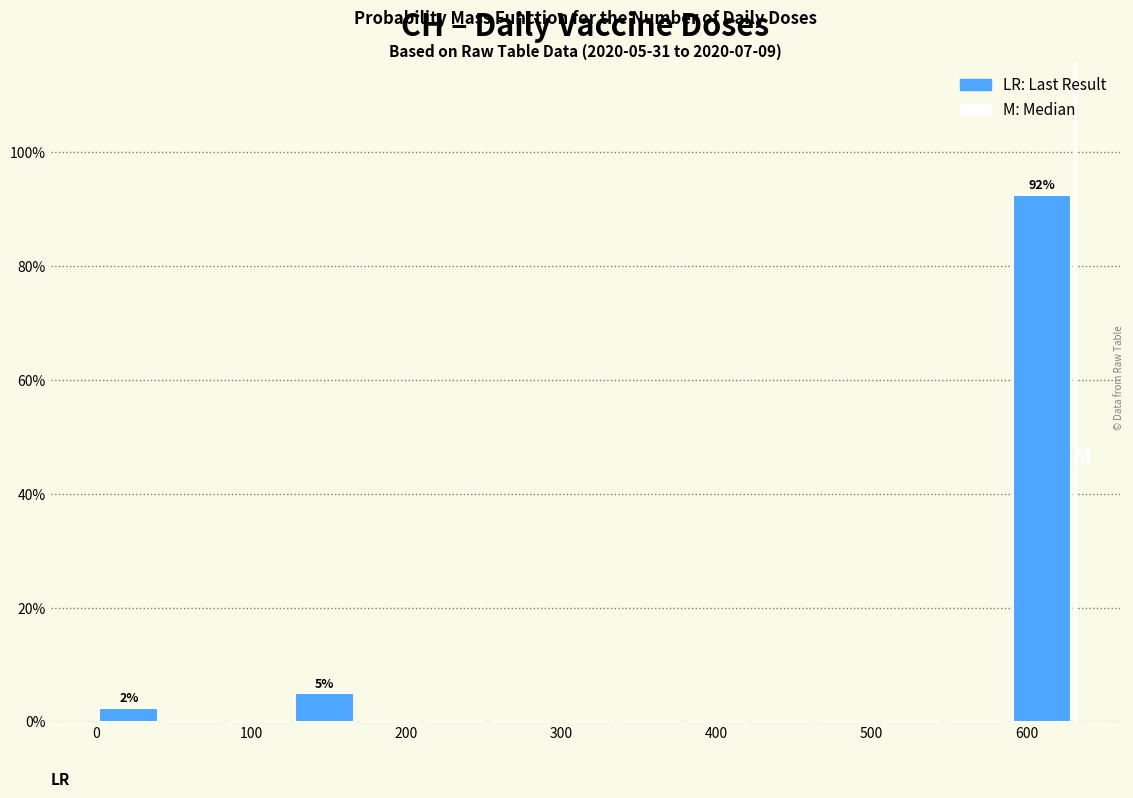

Which range on the x-axis has the tallest bar?

590 to 630